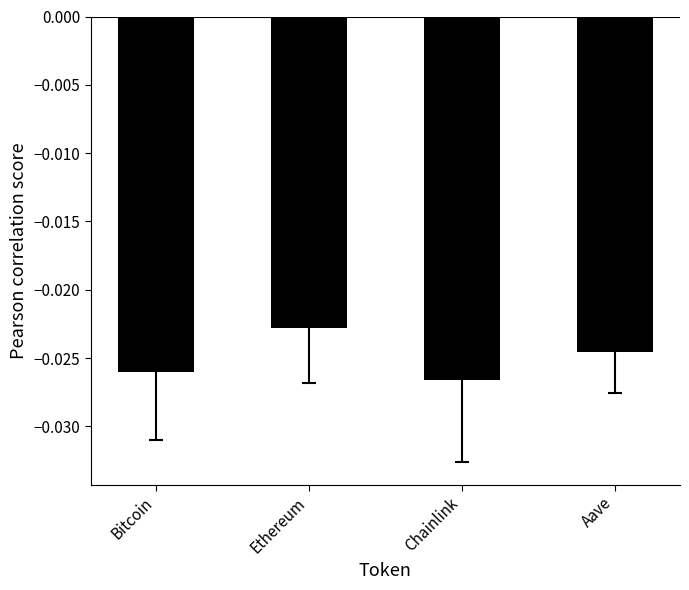

Does the chart contain any negative values?

Yes